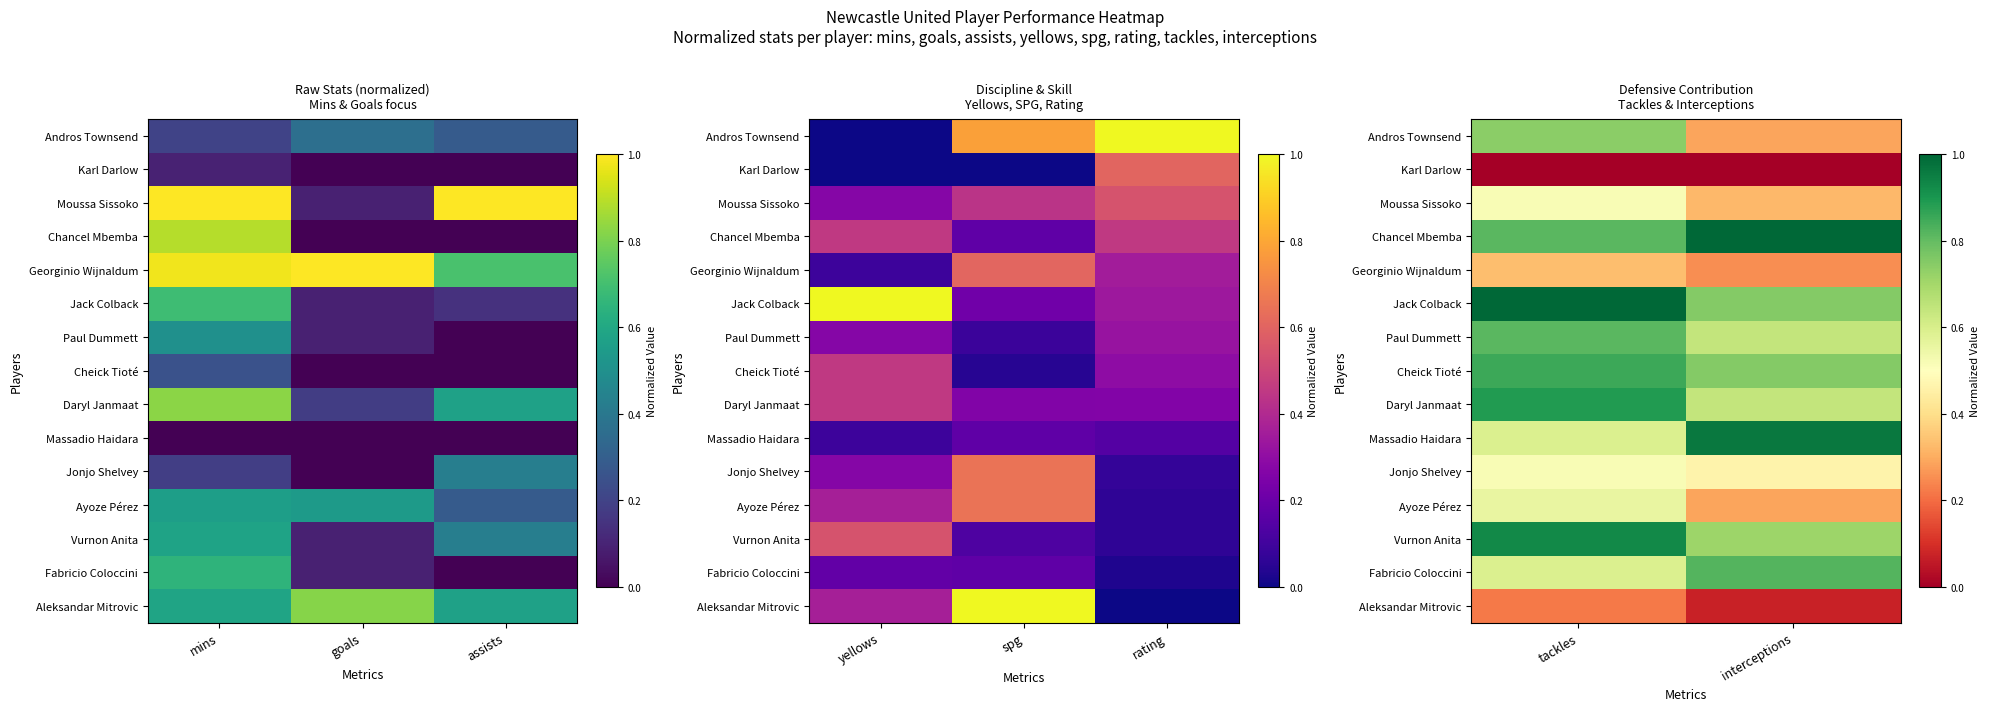

True or false: Cheick Tioté has a value of 1.2 at interceptions.

False